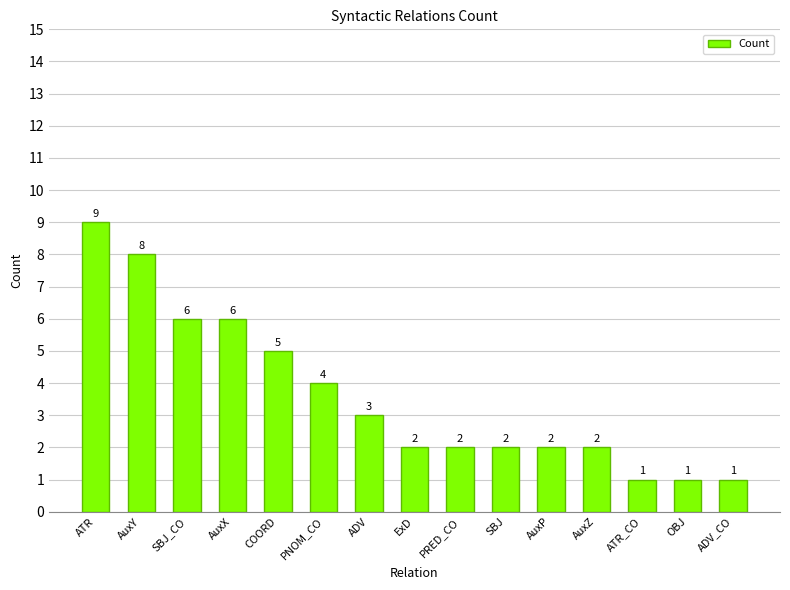

Is it true that the value at SBJ_CO is 6?

True